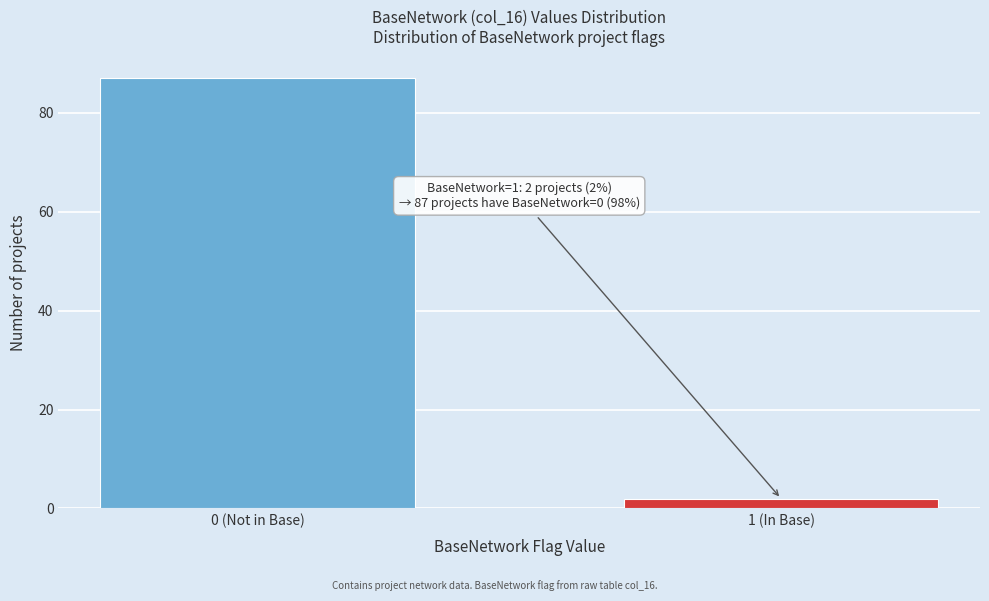

Reading left to right, extract all data points from this chart.

87	2